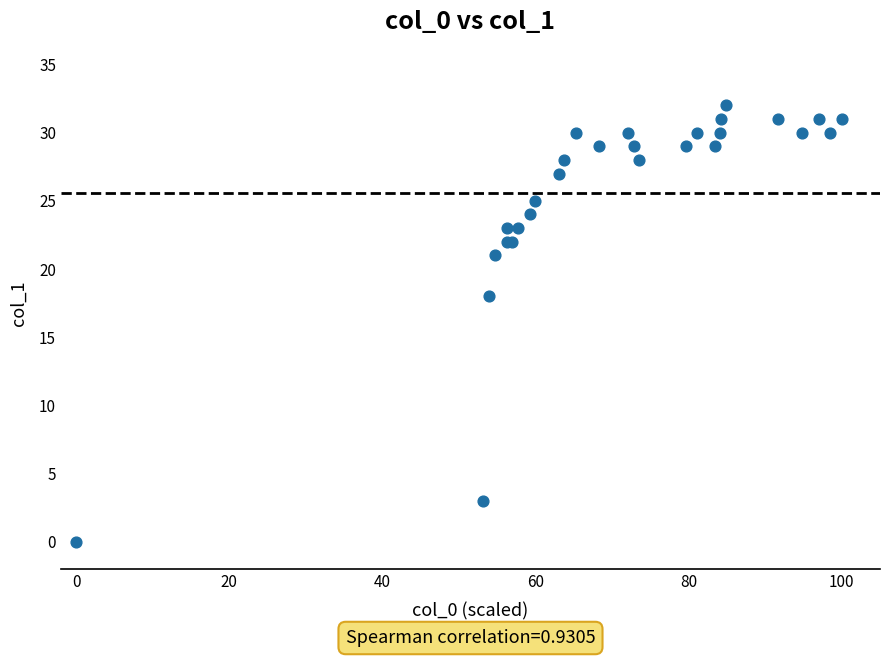

What Y value in the scatter plot is closest to 16?

18